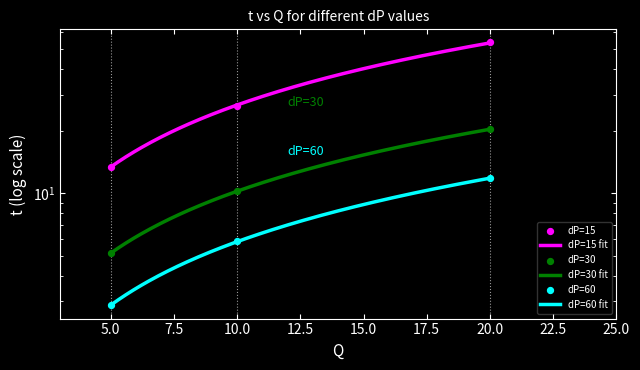

At how many categories does at least one series exceed 23?

2